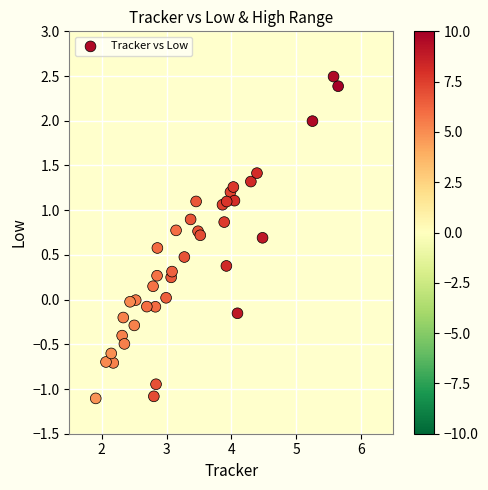

What is the range of X values (max minus min)?

3.7